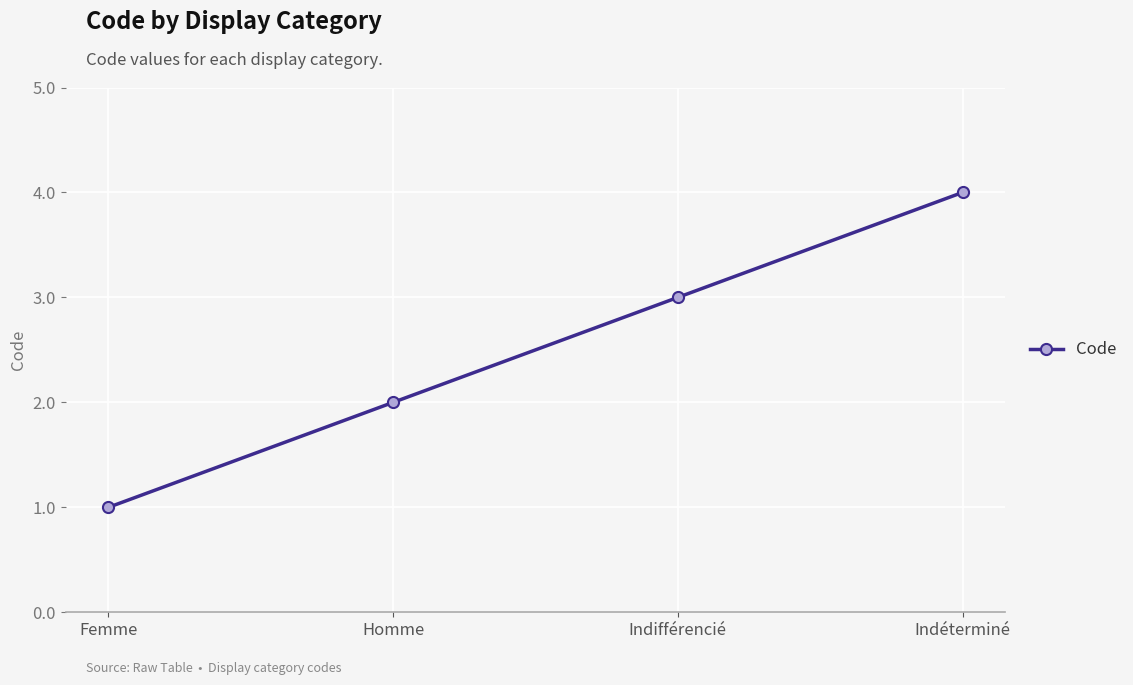

Does the chart have visible grid lines?

Yes